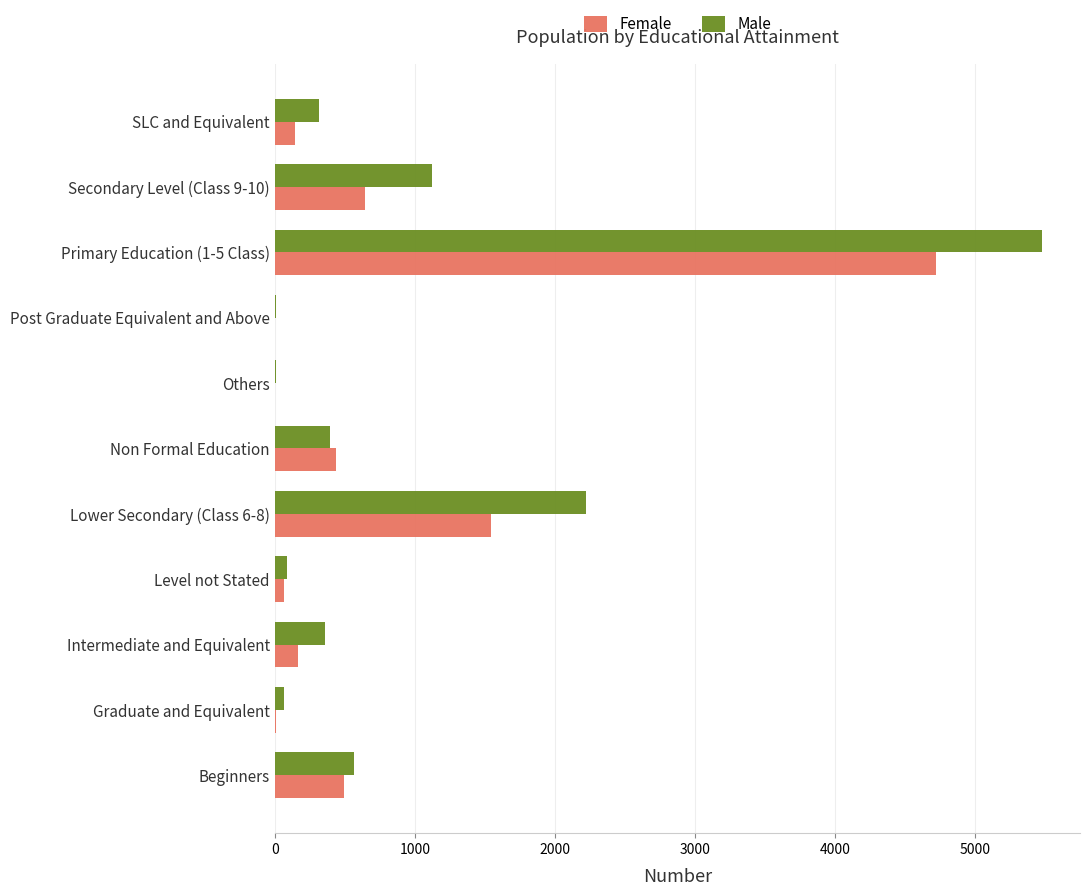

Is it true that Female equals 169 at Intermediate and Equivalent?

True